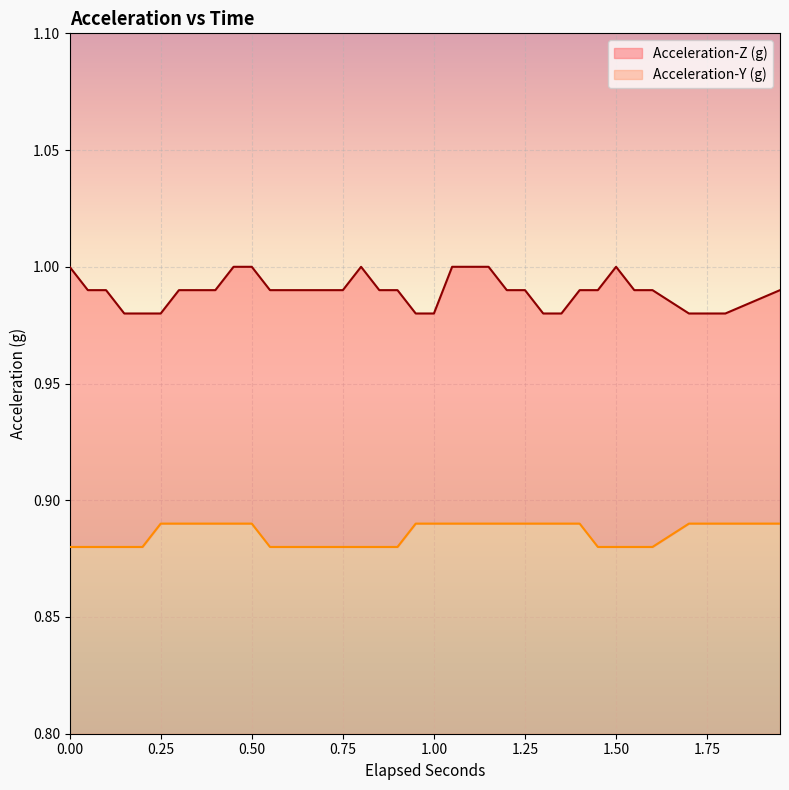

What is the difference between the highest and lowest values at 1.2?

0.1